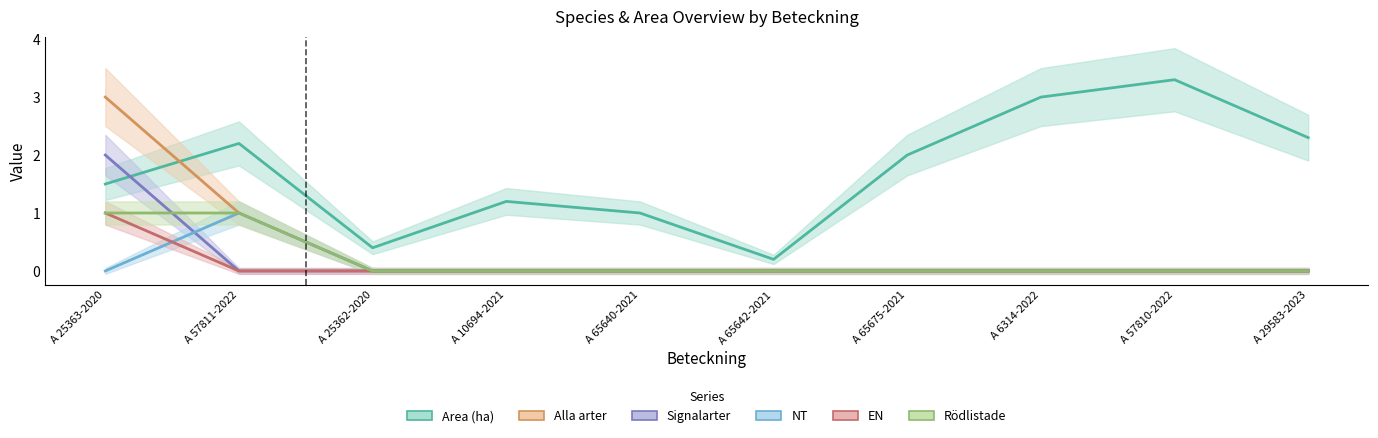

What value does the Area (ha) series have at A 57811-2022?

2.2